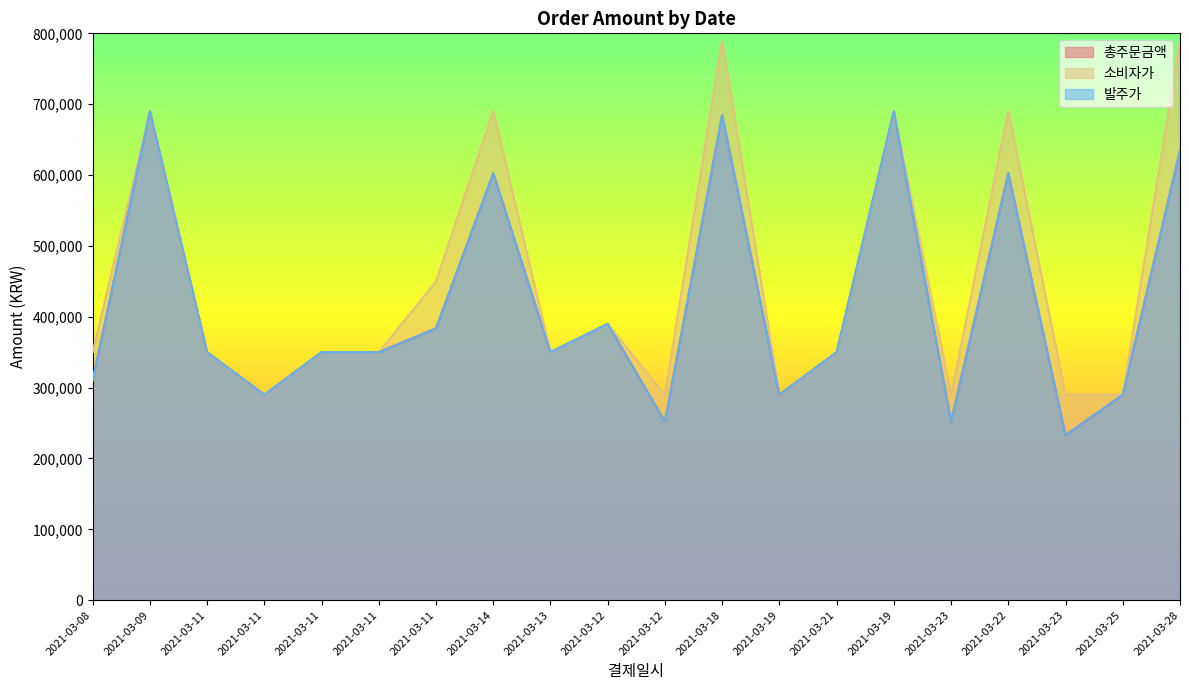

Reading left to right, what are all the values shown in this chart?

총주문금액: 310320	690000	350000	290000	350000	350000	383510	602520	350000	390000	251870	684800	290000	350000	690000	251870	602520	232700	290000	634710
소비자가: 350000	690000	350000	290000	350000	350000	450000	690000	350000	390000	290000	790000	290000	350000	690000	290000	690000	290000	290000	790000
발주가: 310320	690000	350000	290000	350000	350000	383510	602520	350000	390000	251870	684800	290000	350000	690000	251870	602520	232700	290000	634710